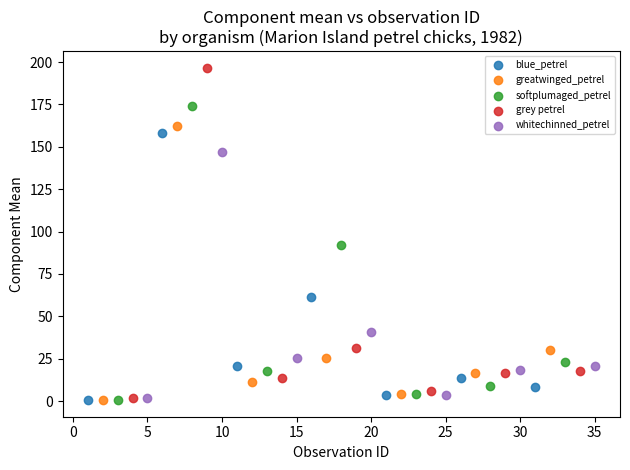

Which series has the widest spread of Y values?

grey petrel